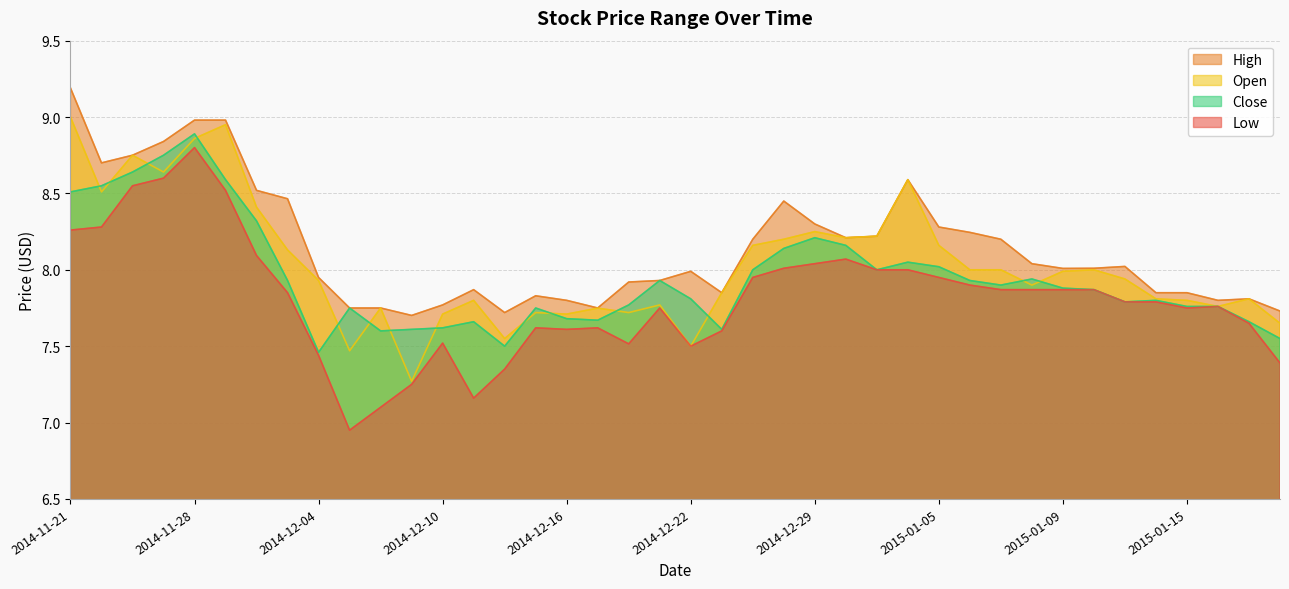

Which category has the highest value across all series?

2014-11-21